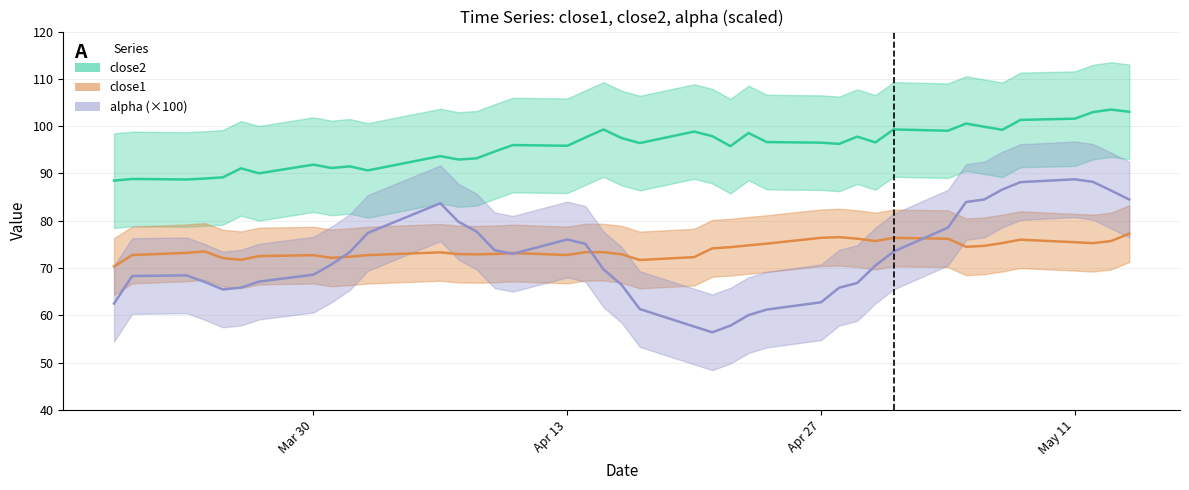

What are all the series names shown in the legend?

alpha, close1, close2